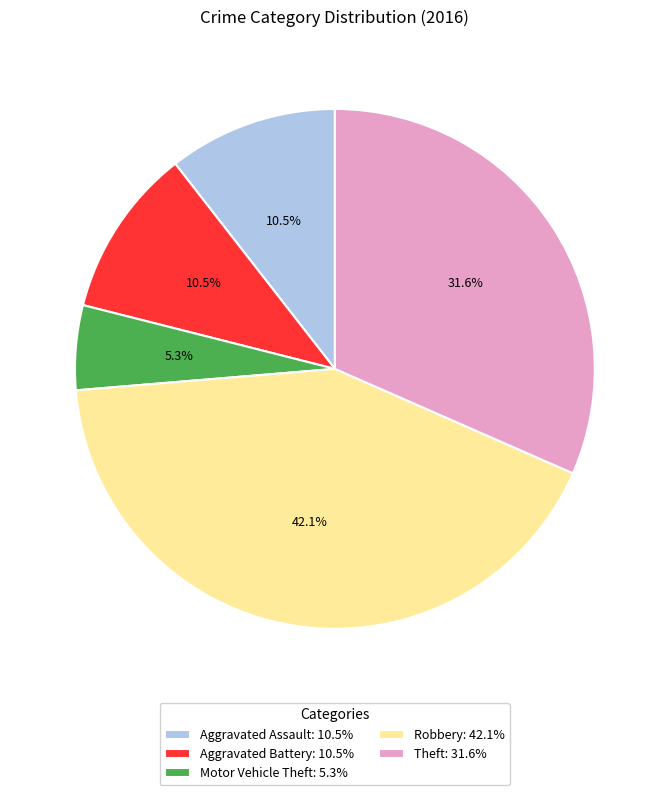

Is there a majority slice in this chart?

No